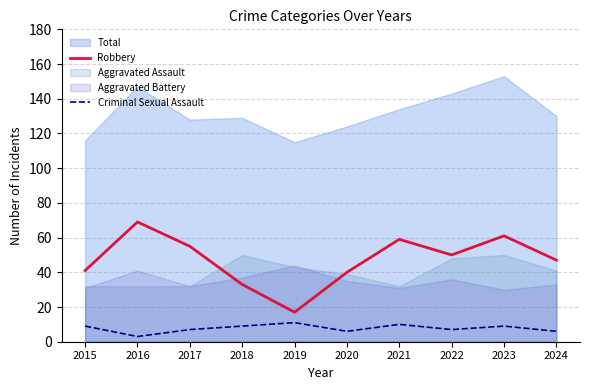

How many data points does each series have?

10